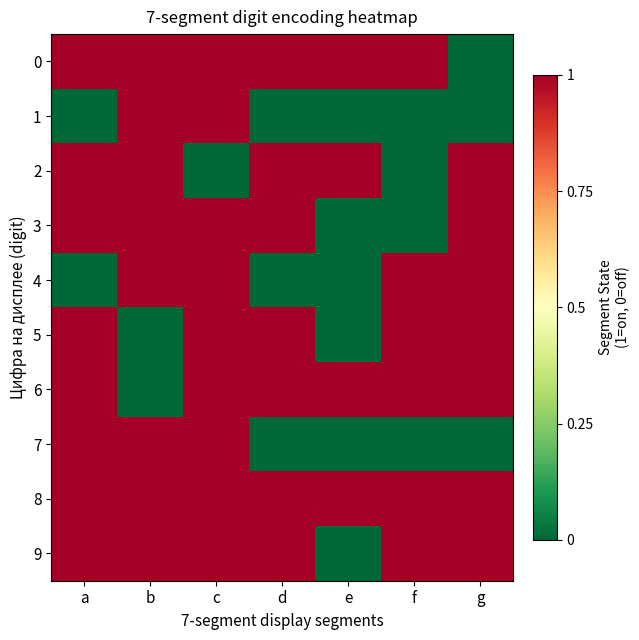

What is the spread (max minus min) of values at d?

1.0